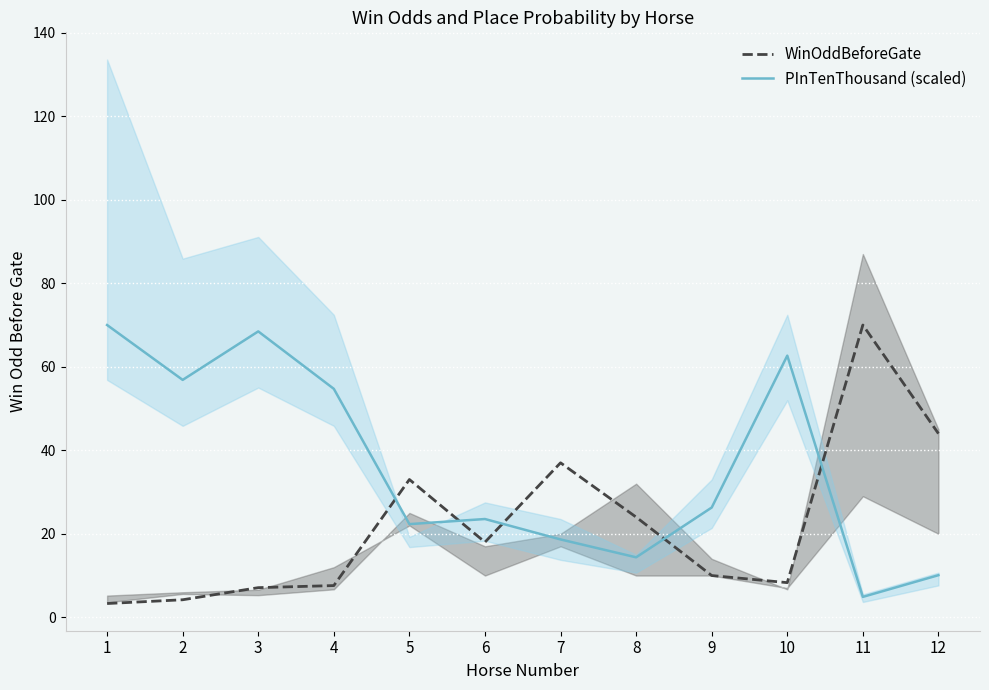

Rank the categories by WinOddBeforeGate value from highest to lowest.

11, 12, 7, 5, 8, 6, 9, 10, 4, 3, 2, 1